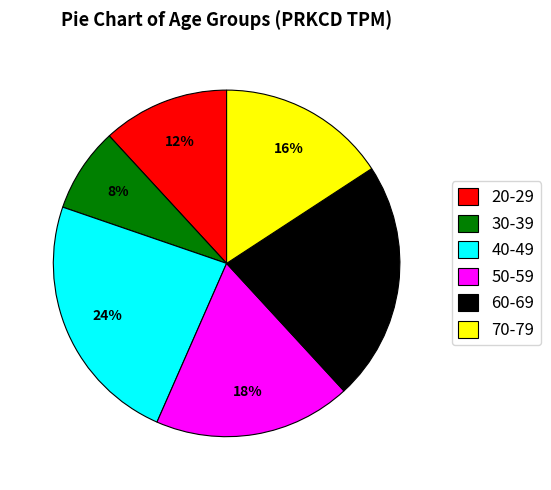

To the nearest percent, what portion does 20-29 represent?

12%